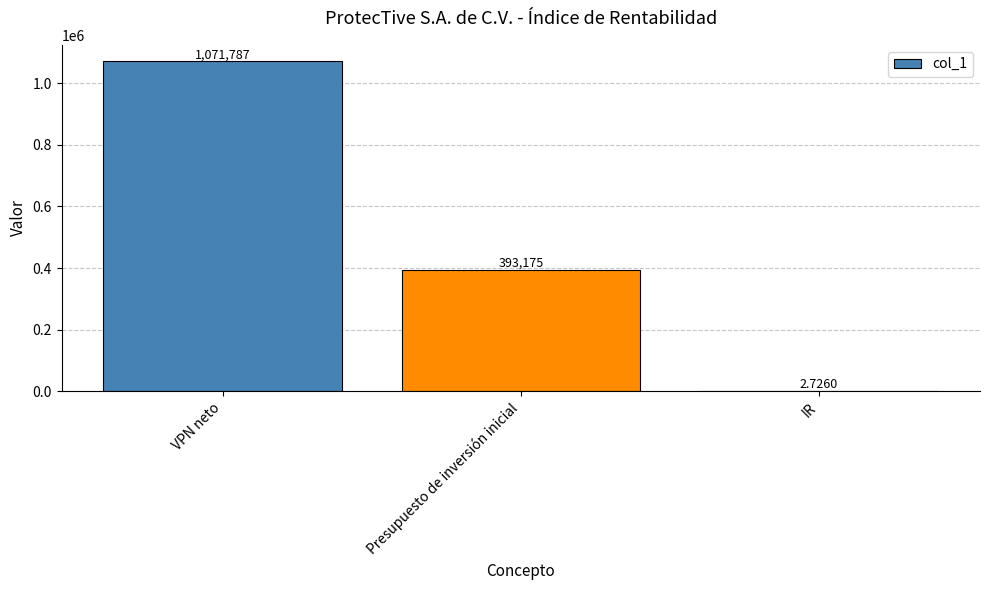

The value at Presupuesto de inversión inicial is 265608.8. True or false?

False